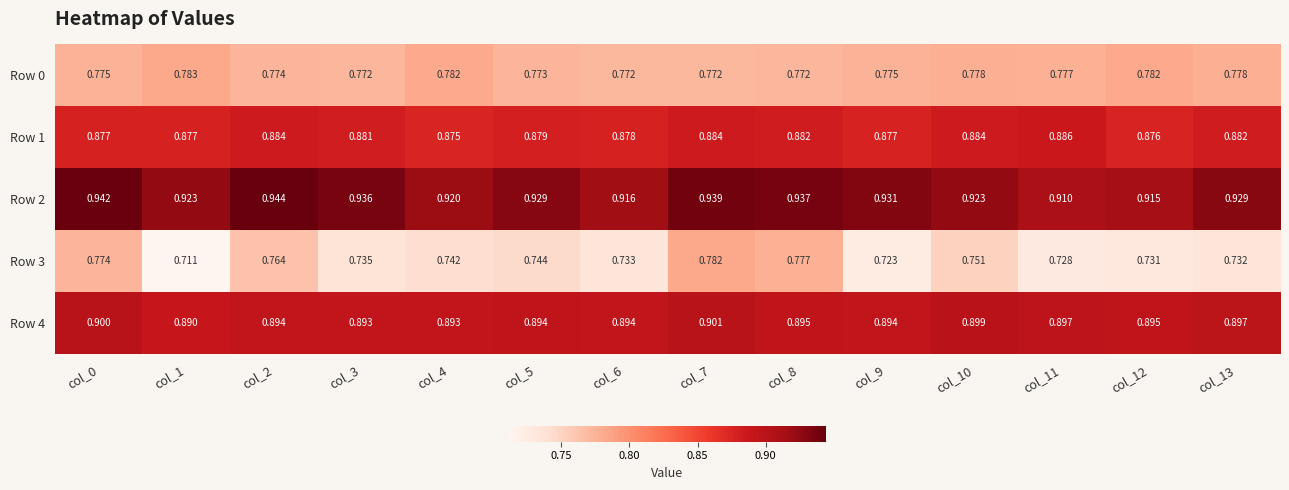

How many series are shown in this chart?

5